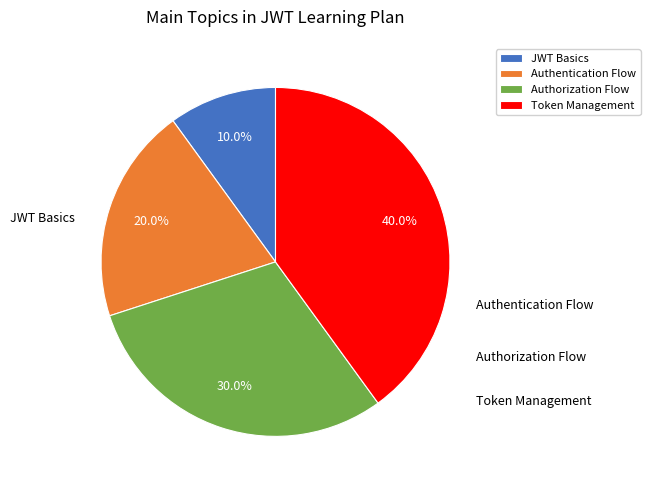

Does Authentication Flow represent more than half of the total?

No